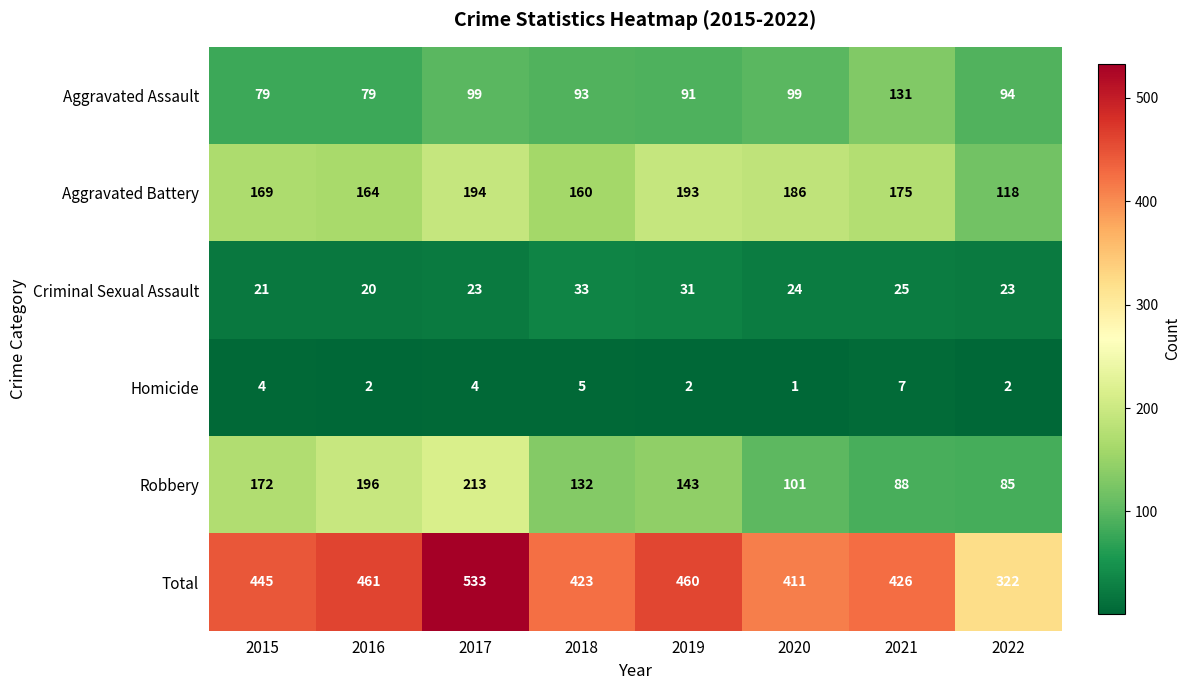

Where is Criminal Sexual Assault nearest to the value 26?

2021